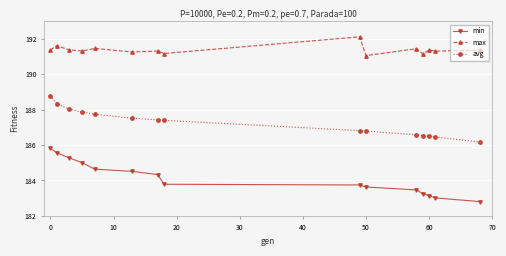

True or false: max and avg cross at least once.

False